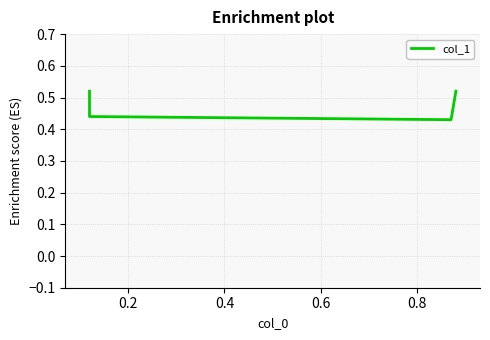

What is the minimum value shown in the chart?

0.4